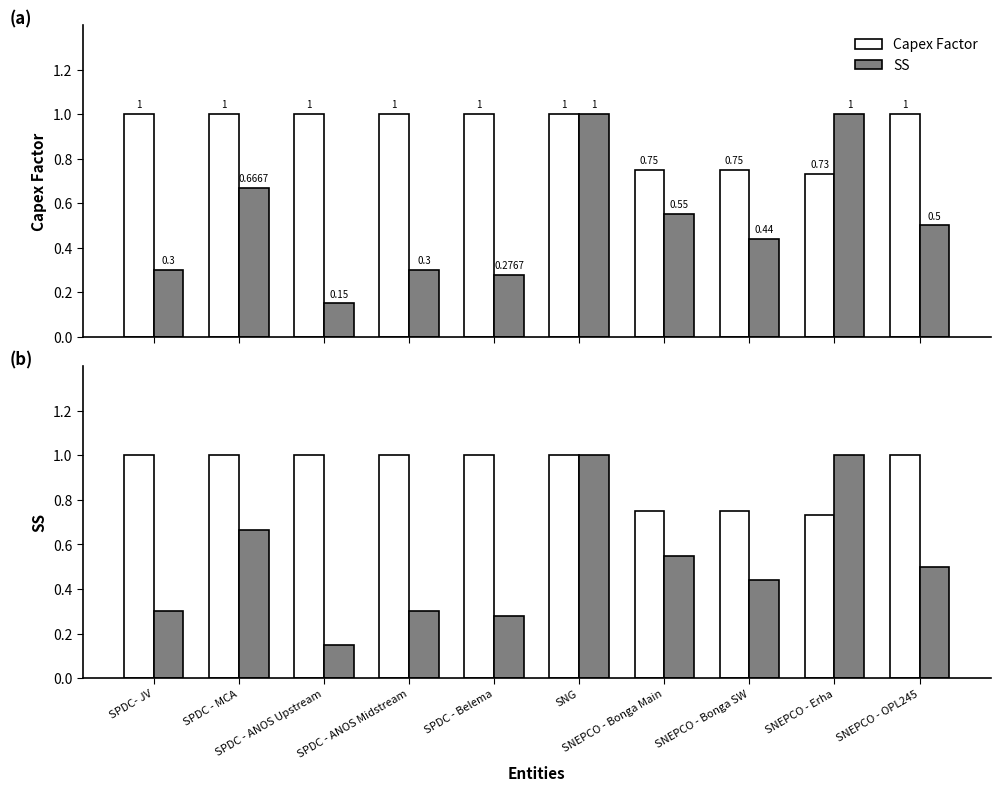

What is the label of the 5th bar from the left?

SPDC - Belema